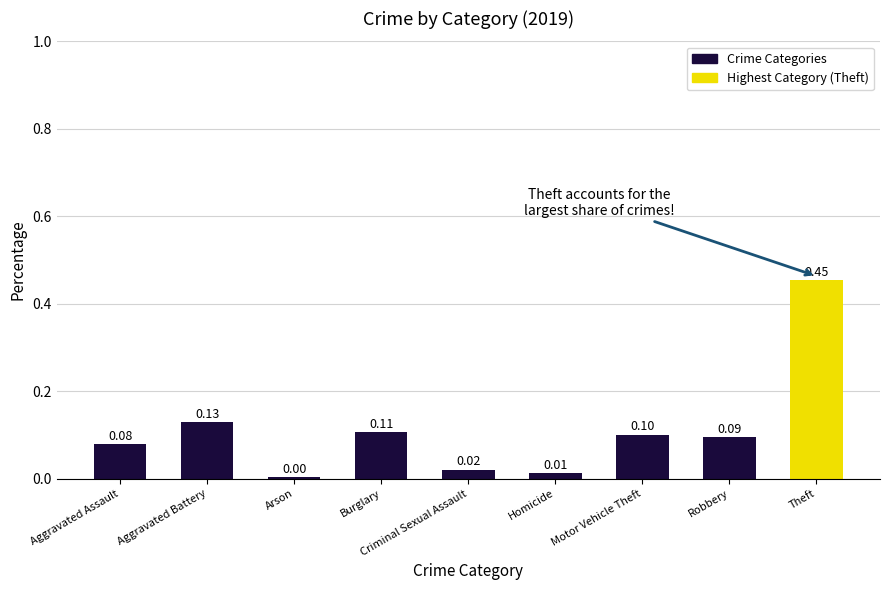

What is the label of the 1st bar from the right?

Theft